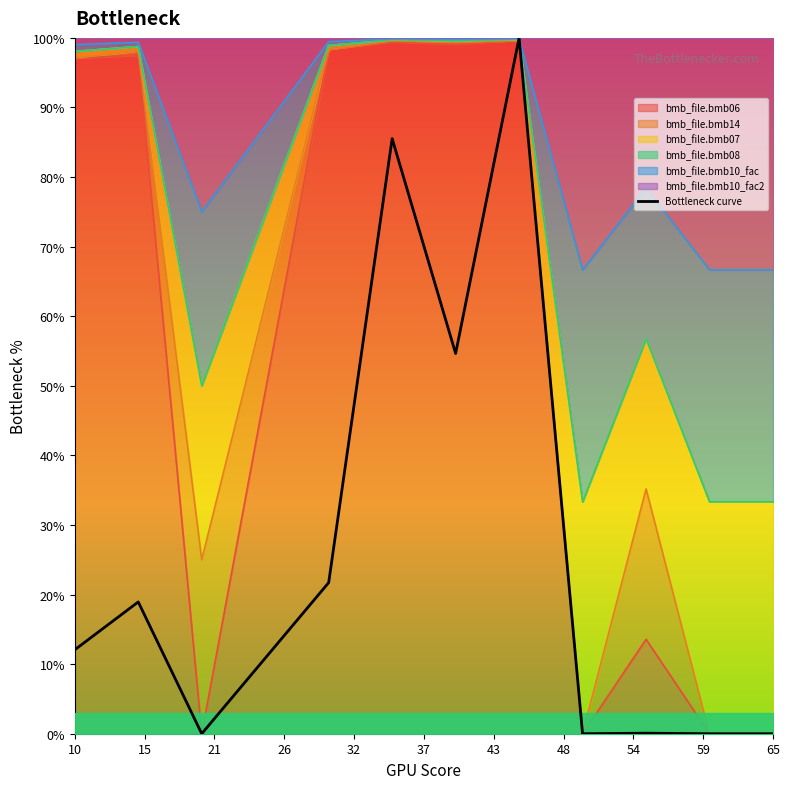

How many interior local peaks (higher than both neighbors) does the data have?

4